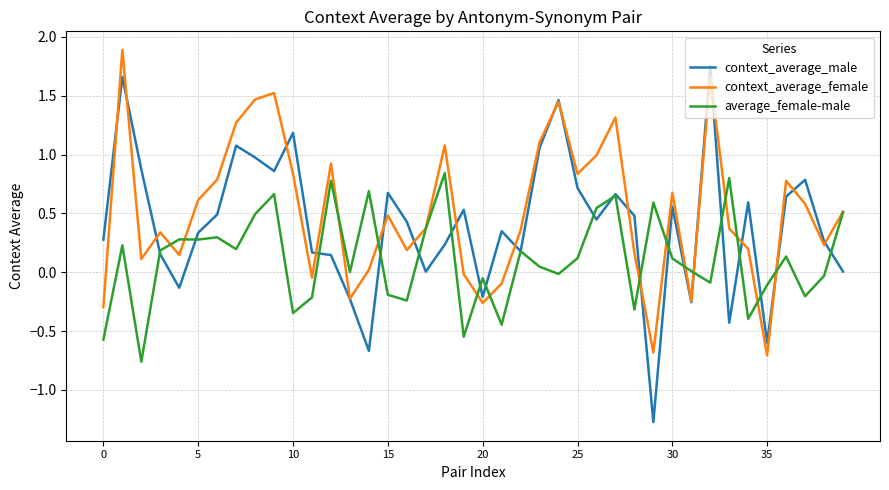

Which series has the largest range (max minus min)?

context_average_male